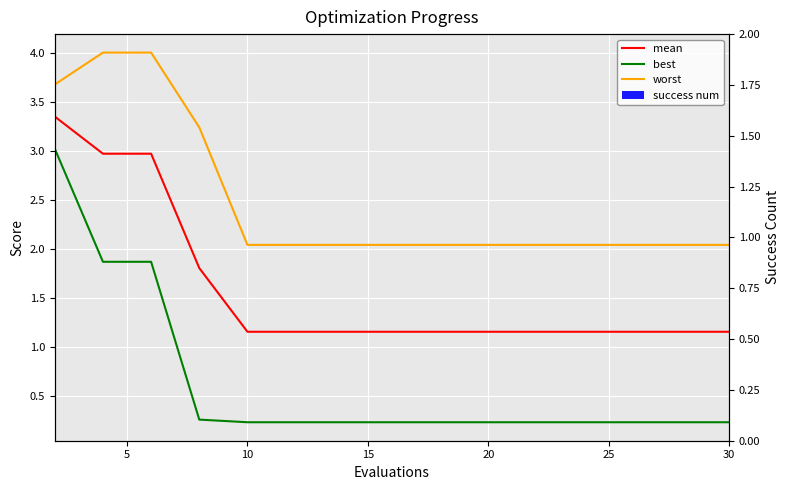

Rank the categories by mean value from highest to lowest.

0, 5, 10, 15, 20, 25, 30, 7, 8, 9, 10, 11, 12, 13, 14